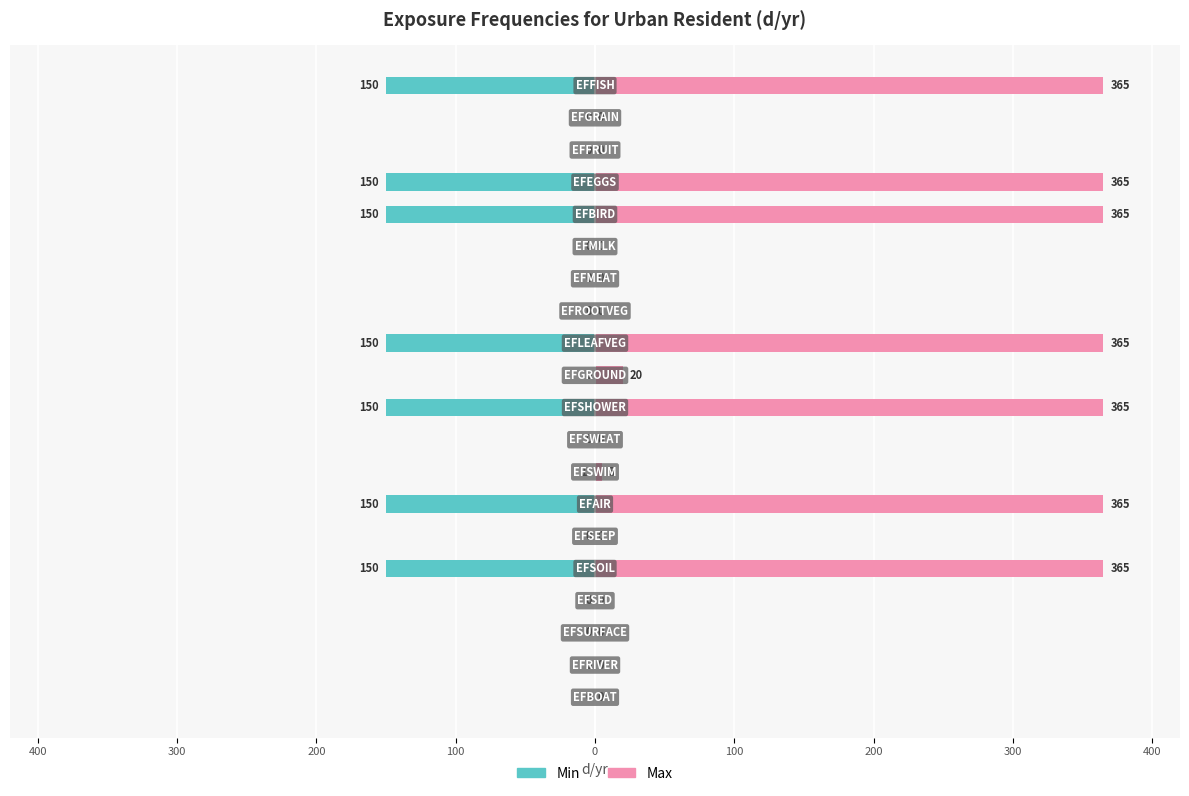

What is the value of the Max bar at the 10th from the left?

365